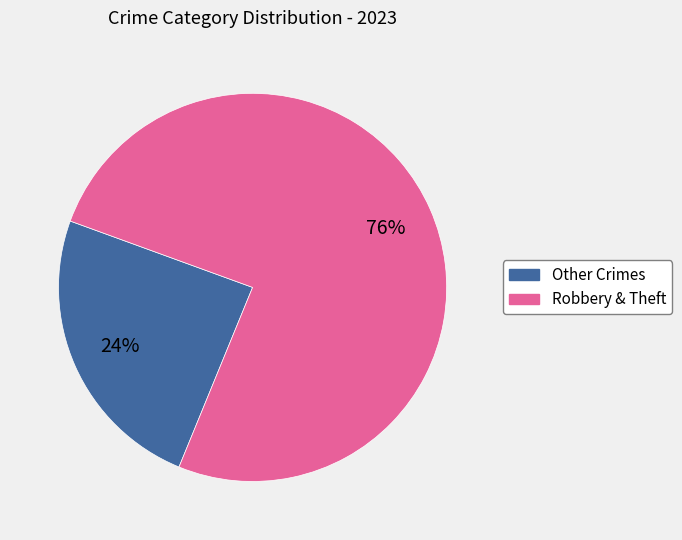

To the nearest percent, what is the average slice percentage?

50%